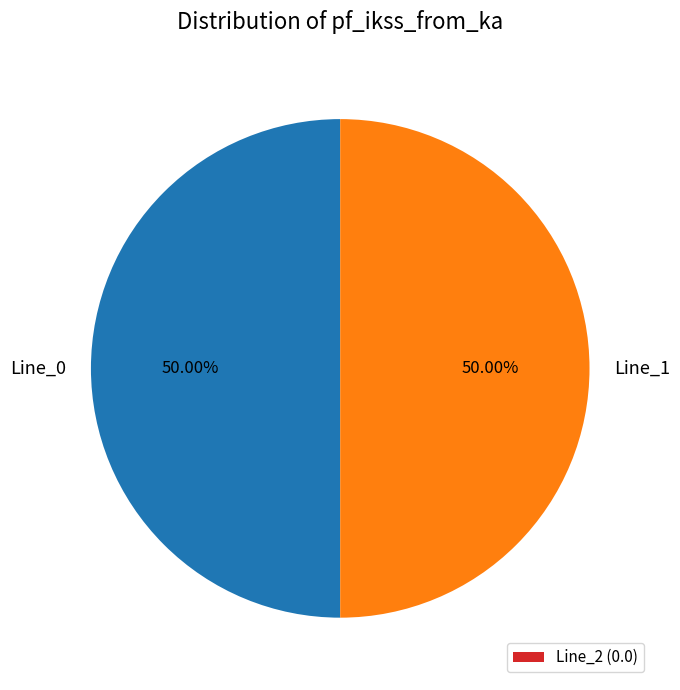

How much of the chart is everything except Line_1?

50.0%